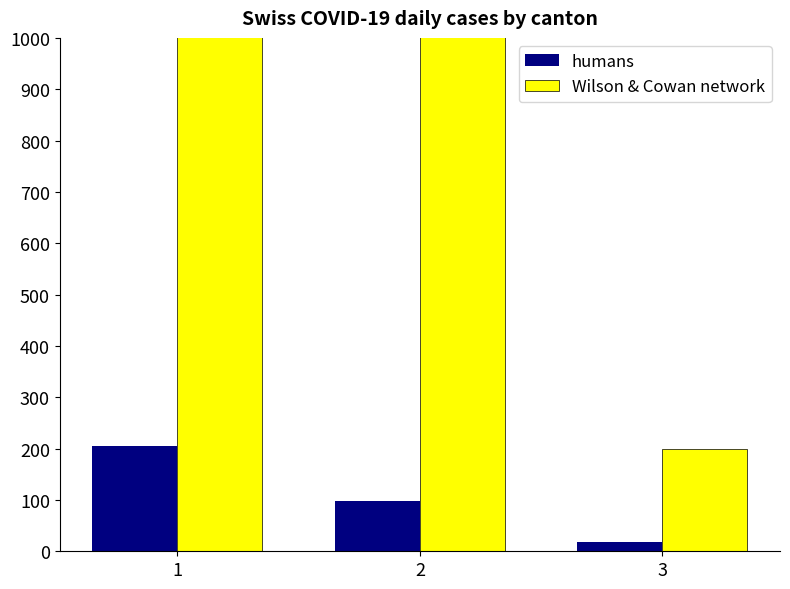

The value of Wilson & Cowan network at 1 is 2528. True or false?

True